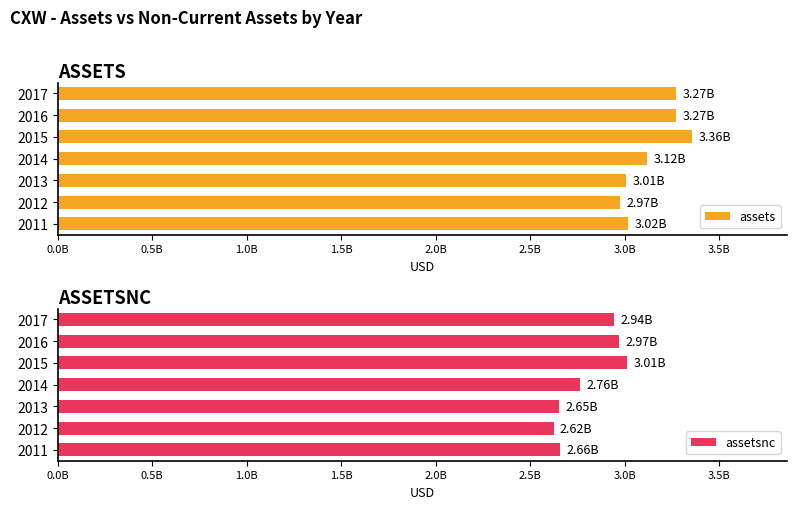

Between 2013 and 2015, which series saw the biggest shift?

assetsnc